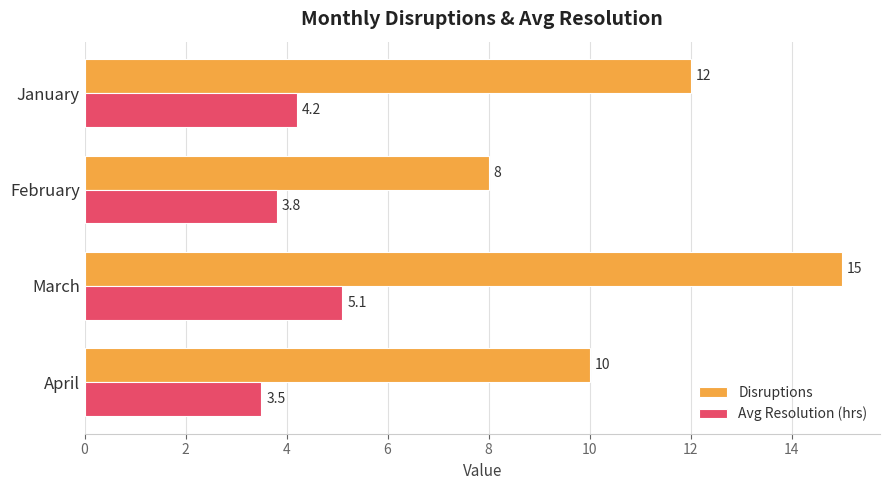

What is the average value of the Avg Resolution (hrs) series?

4.2